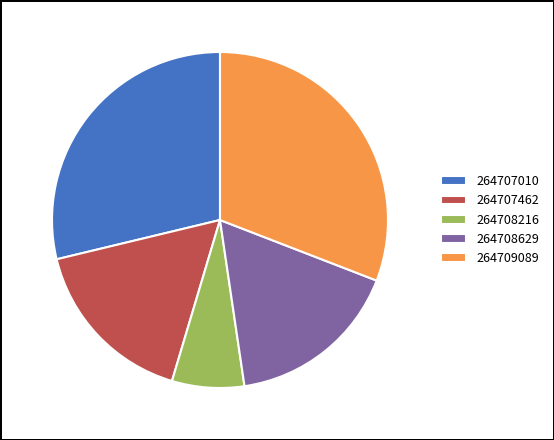

What is the largest slice in the pie chart?

264709089